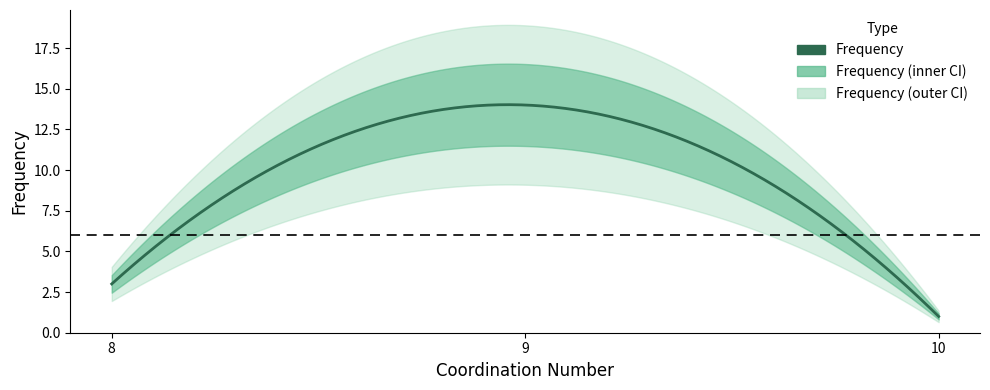

Reading left to right, list all the values displayed in this chart.

9=14	8=3	10=1